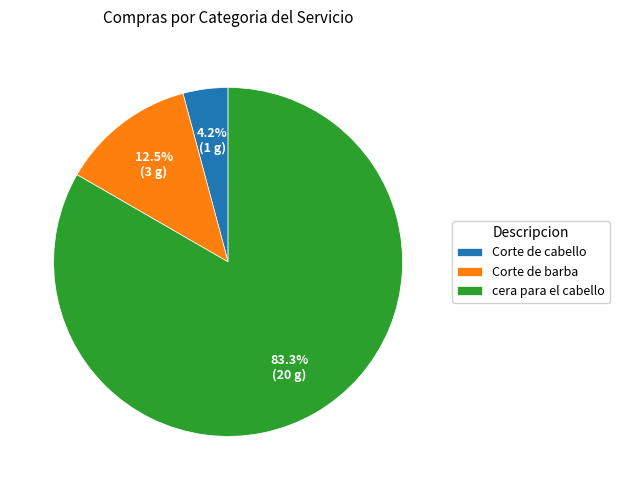

What percentage do Corte de cabello and Corte de barba together represent?

16.7%